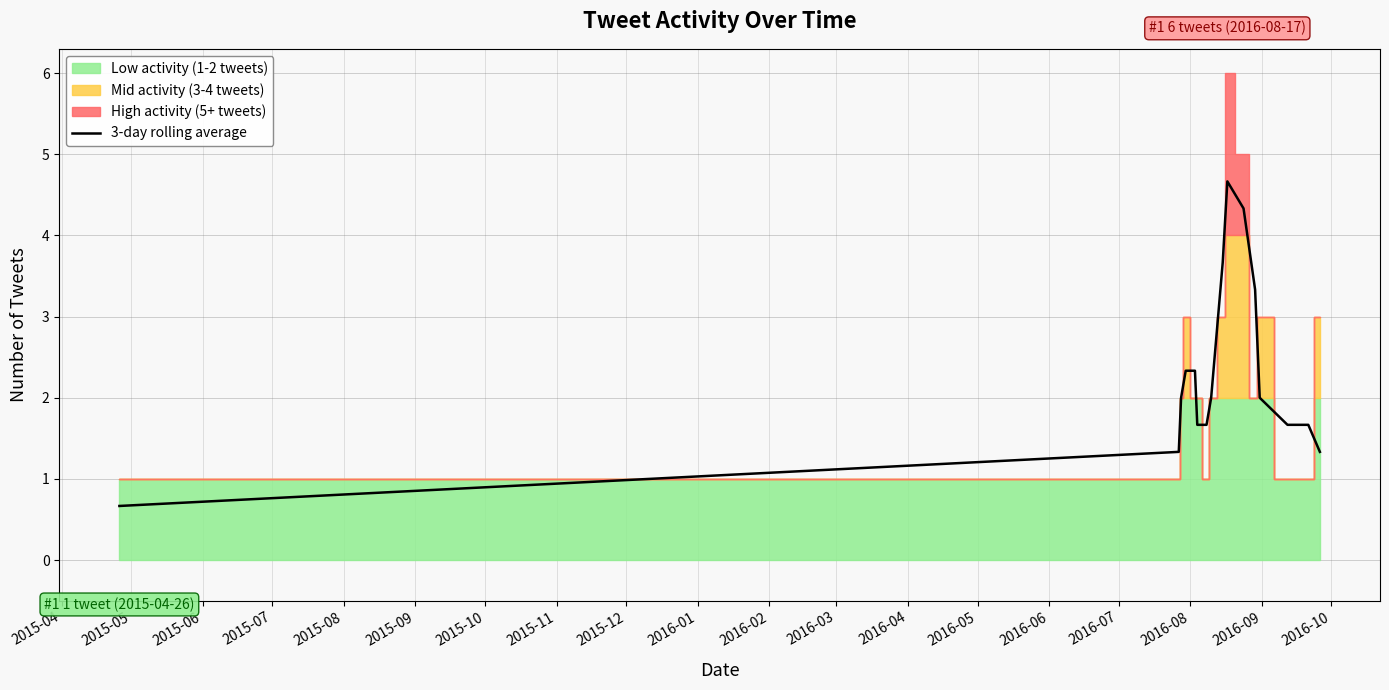

What is the lowest value of the 3-day rolling average series?

0.7